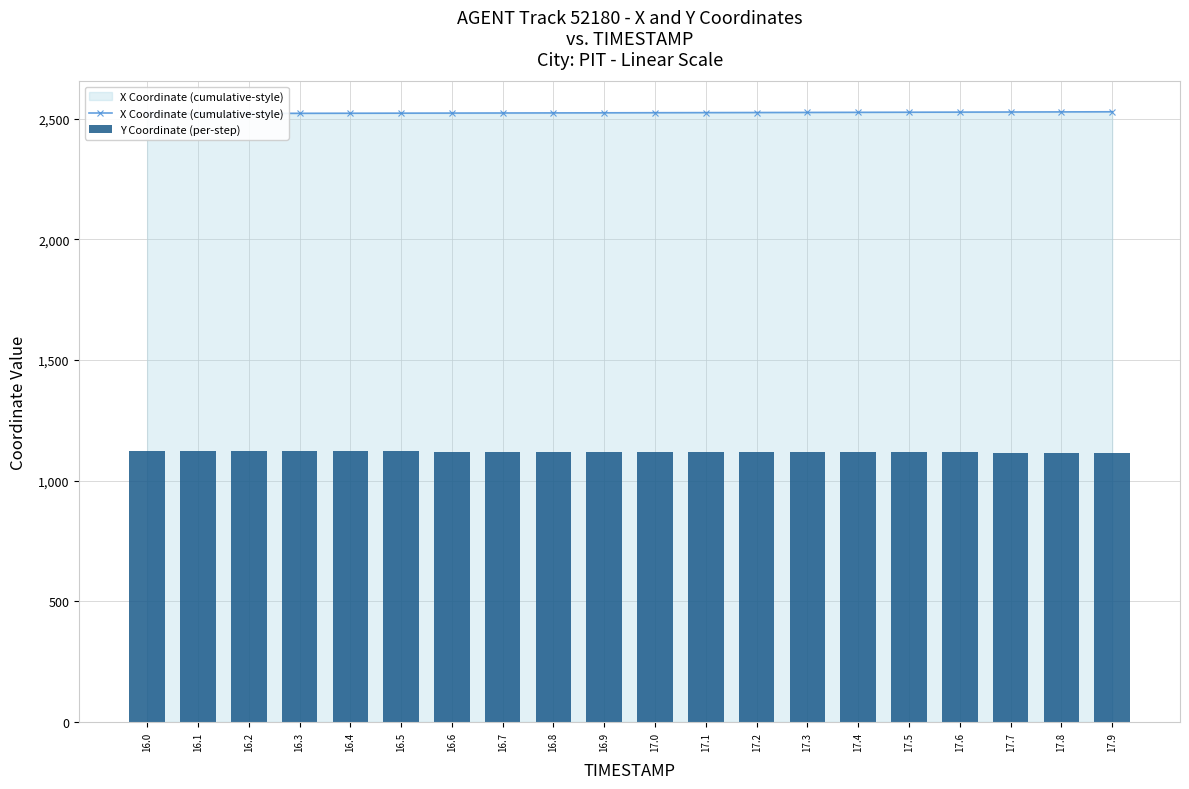

Which series has the largest total across all categories?

X Coordinate (cumulative-style)